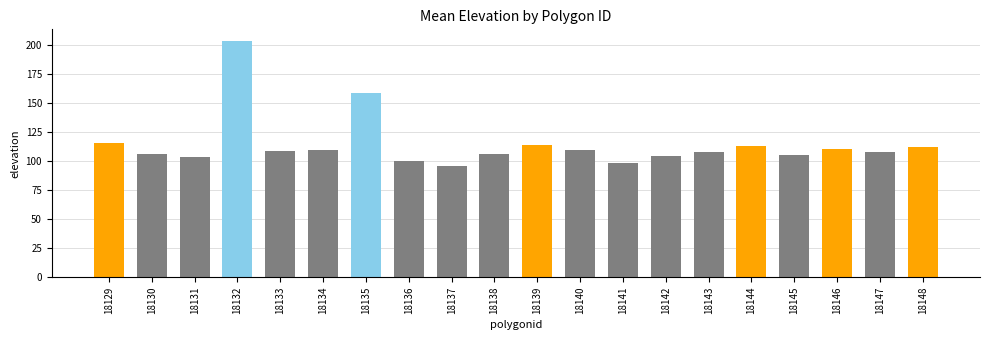

What is the value of the 2nd bar from the left?

105.6